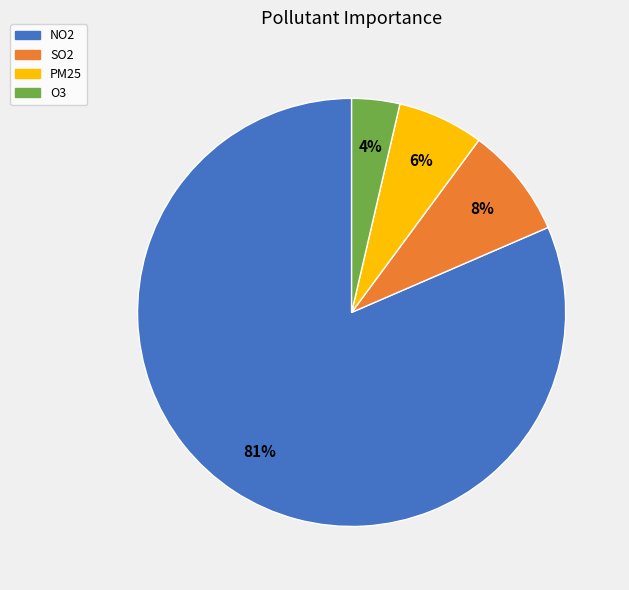

How many segments does this pie chart have?

4